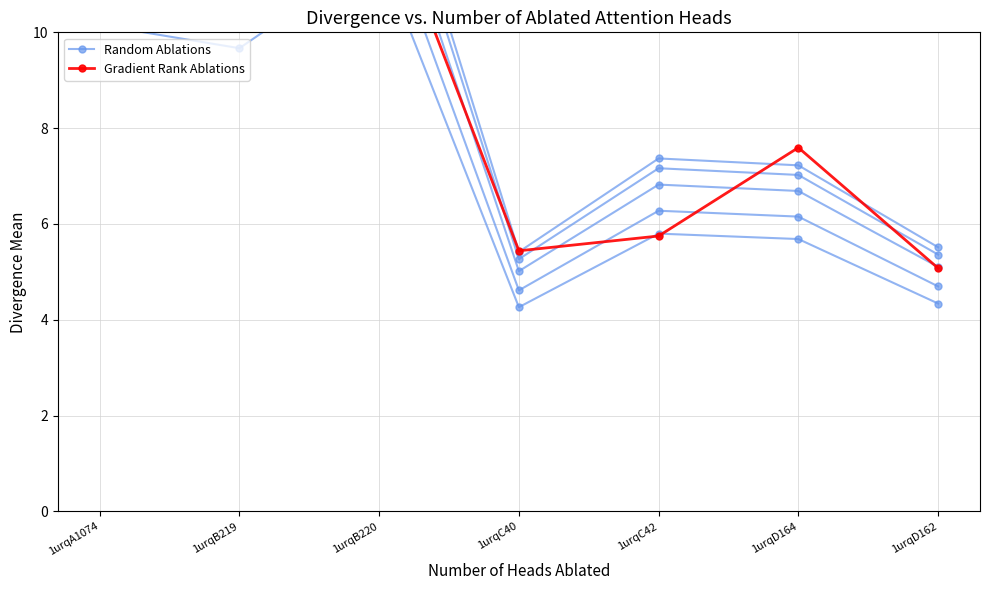

What is the sum of all Random Ablations values?

60.7